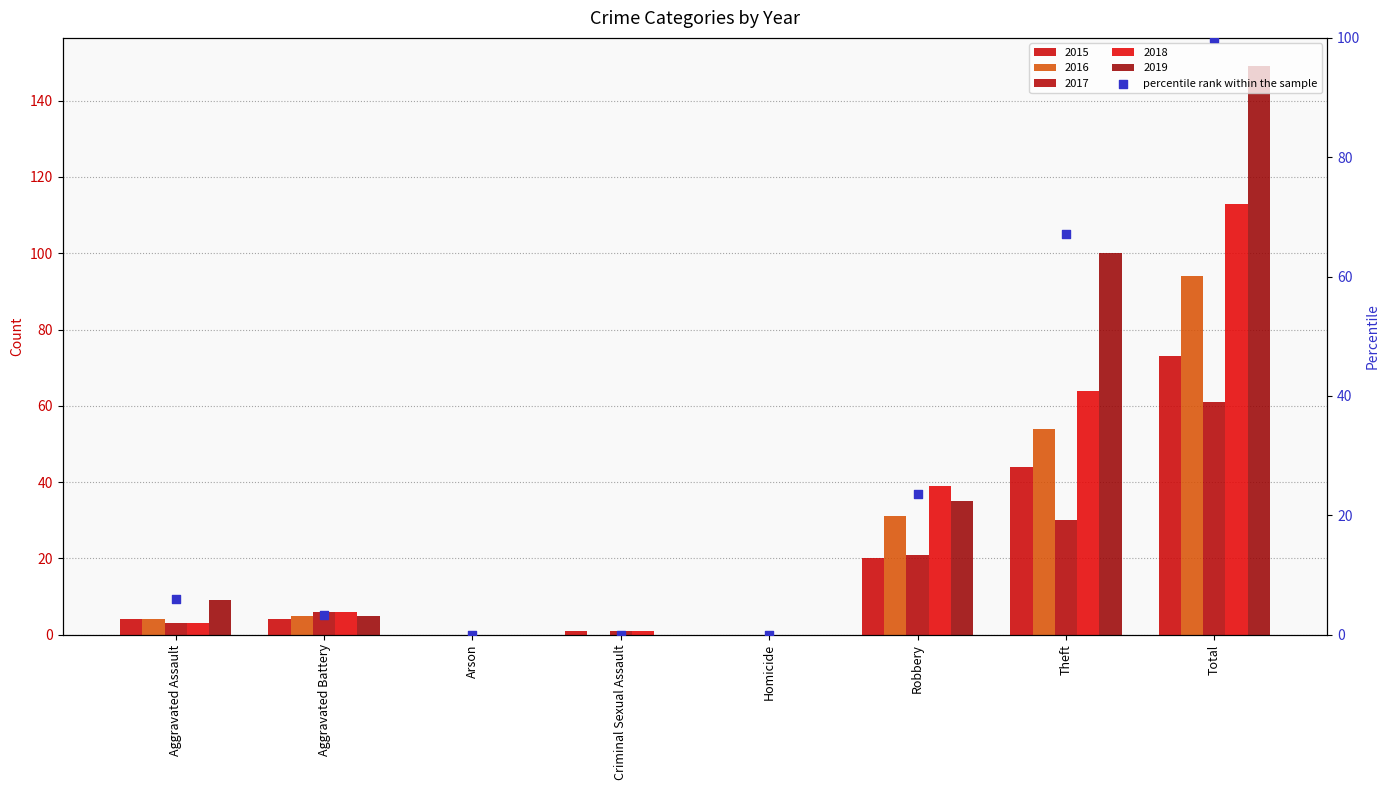

What is the ratio of the value at Total to the value at Aggravated Battery?

29.8